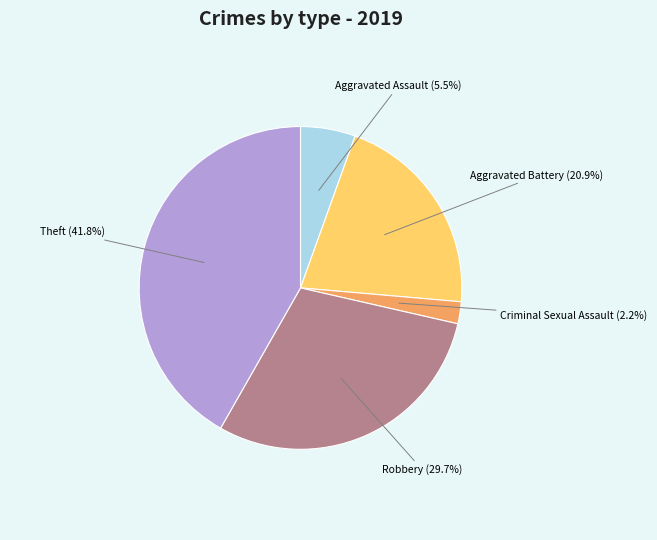

Is there any slice that represents more than half of the pie?

No